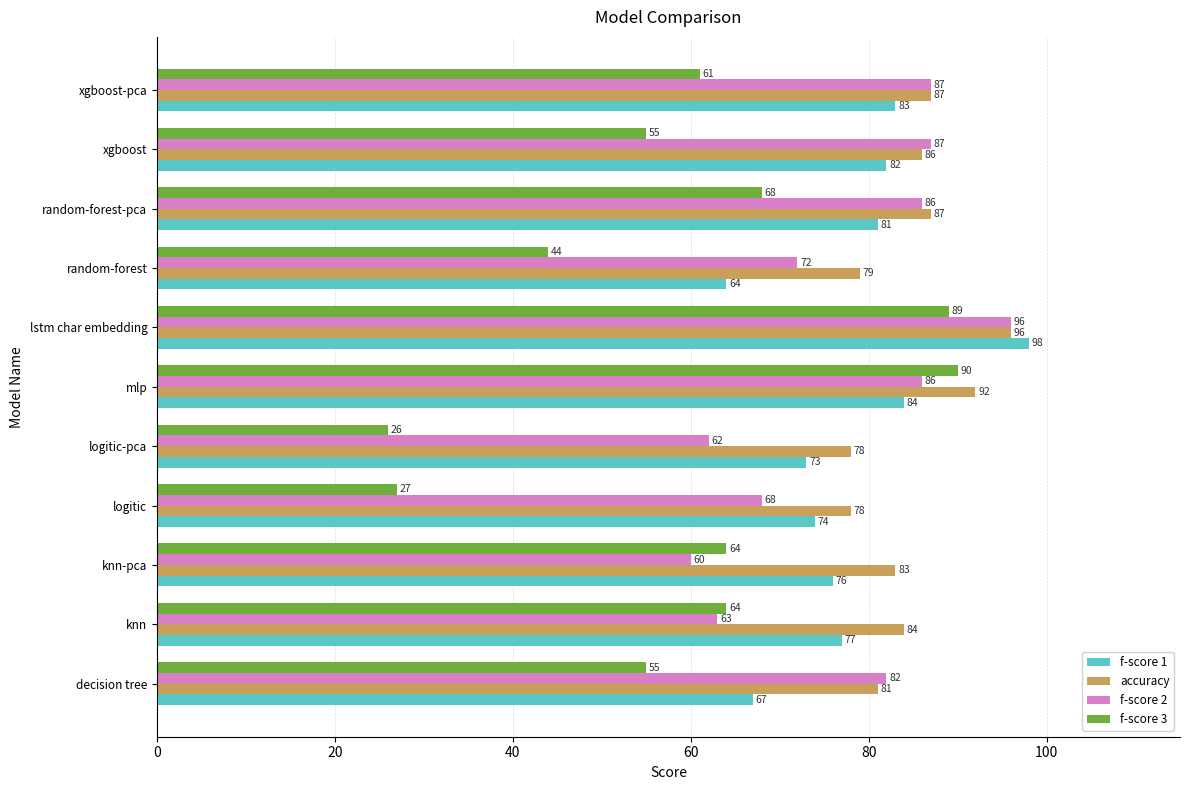

What is the average value of the f-score 2 series?

77